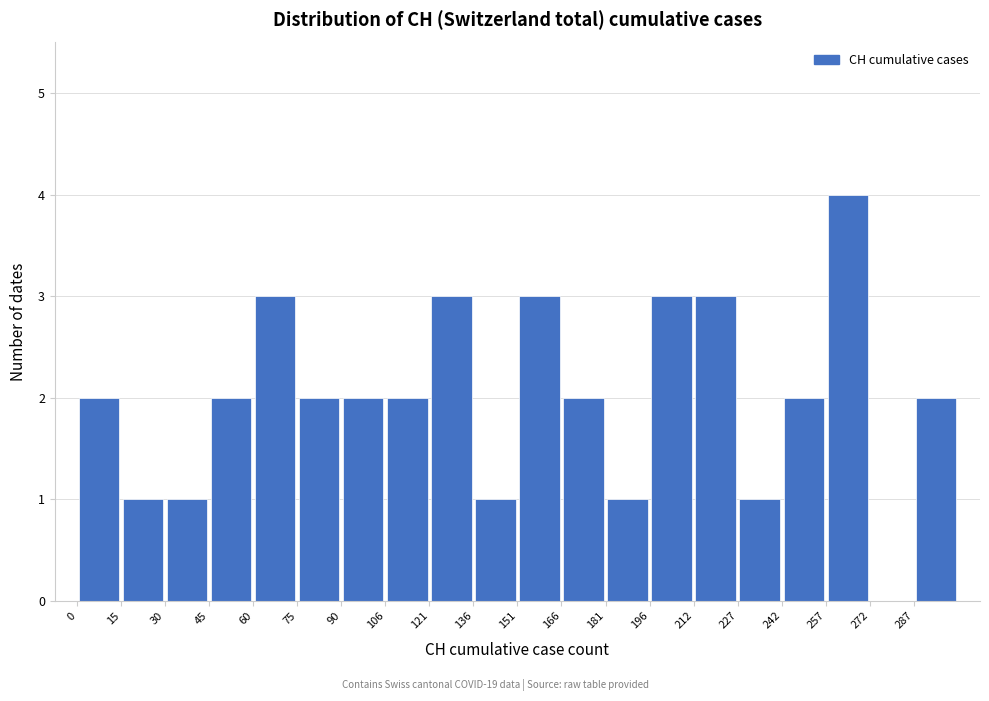

What is the height of the bar covering 30 to 46 on the x-axis? Neither the bar edges nor the heights are printed on the chart, so give them approximately, as read against the axes.

1